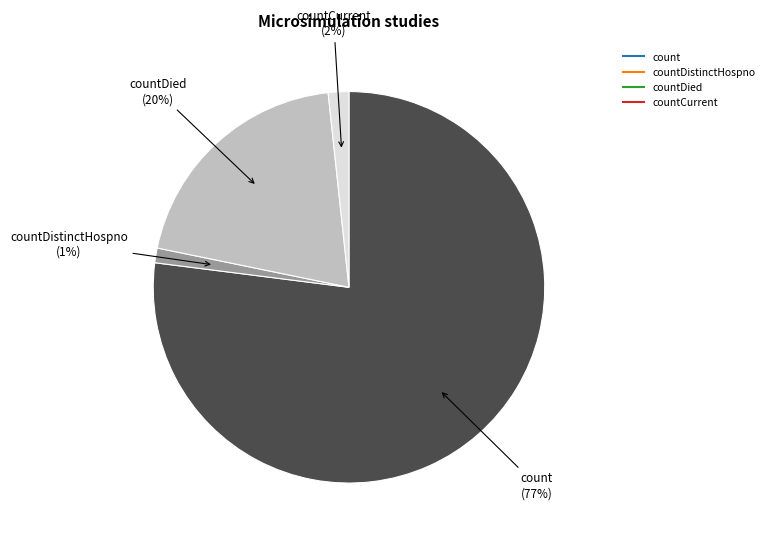

Does any single category account for the majority?

Yes